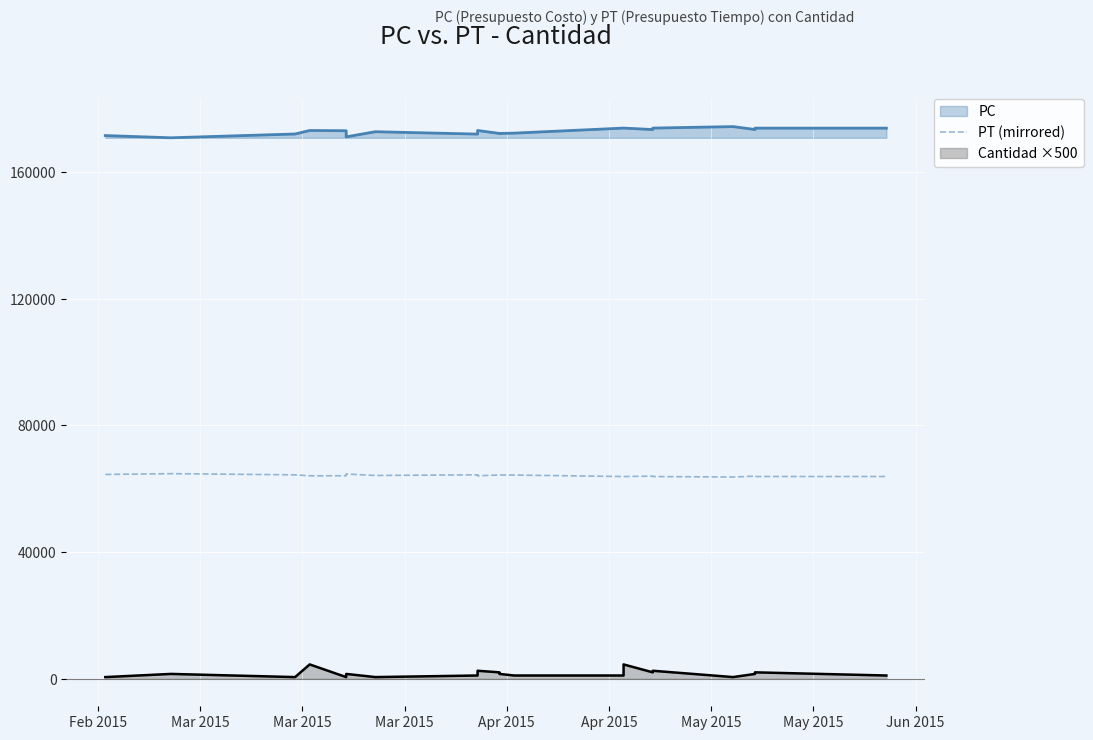

At which label is the value closest to 64202?

May 2015